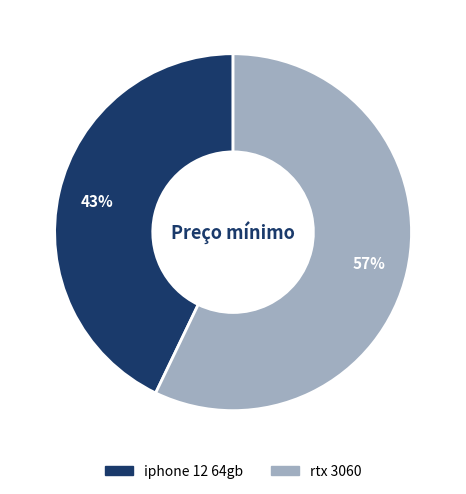

Which slice represents more than half of the pie?

rtx 3060